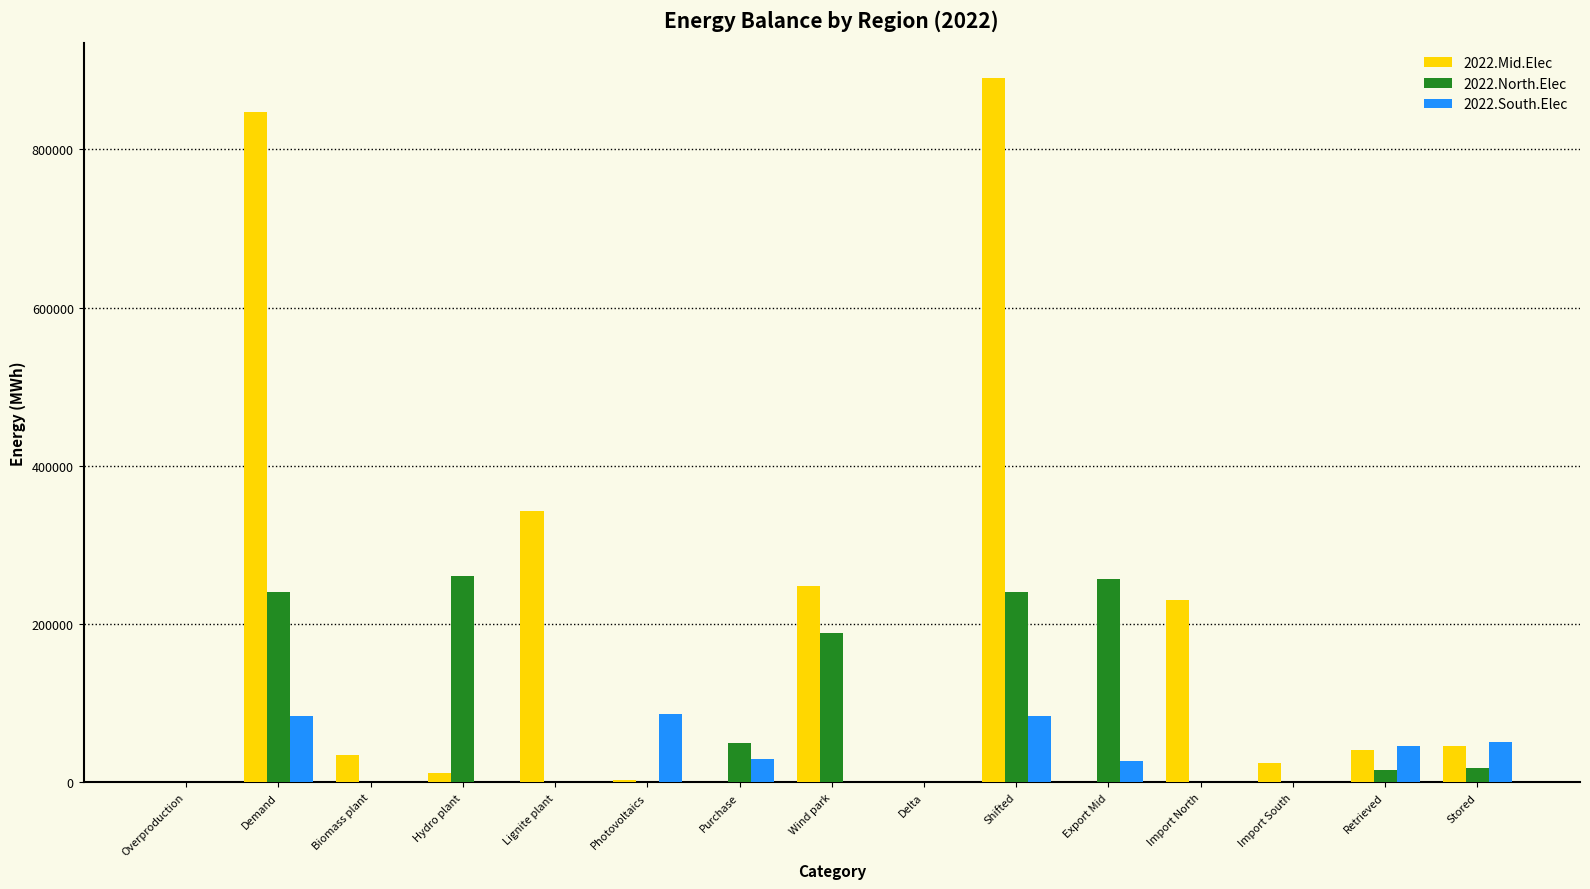

What is the total value across all series at Wind park?

436136.5